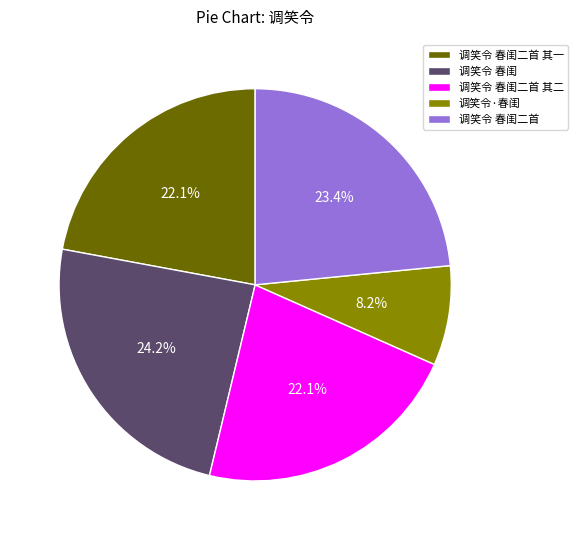

To the nearest percent, what percentage of the pie is 调笑令 春闺?

24%